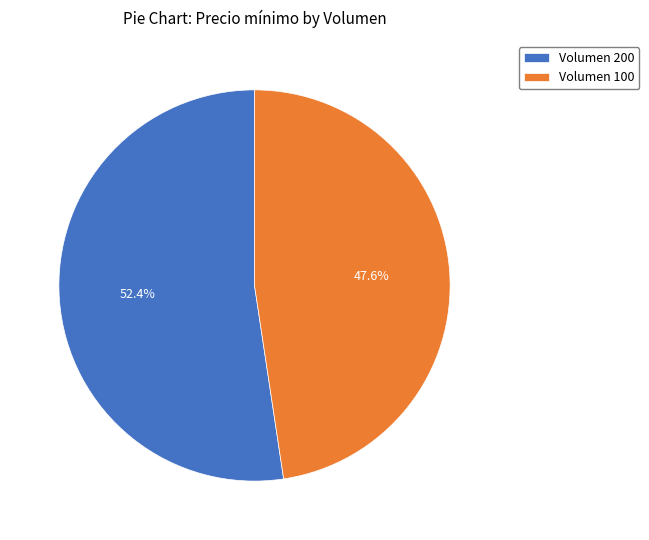

Rank the categories by value from lowest to highest.

Volumen 100, Volumen 200